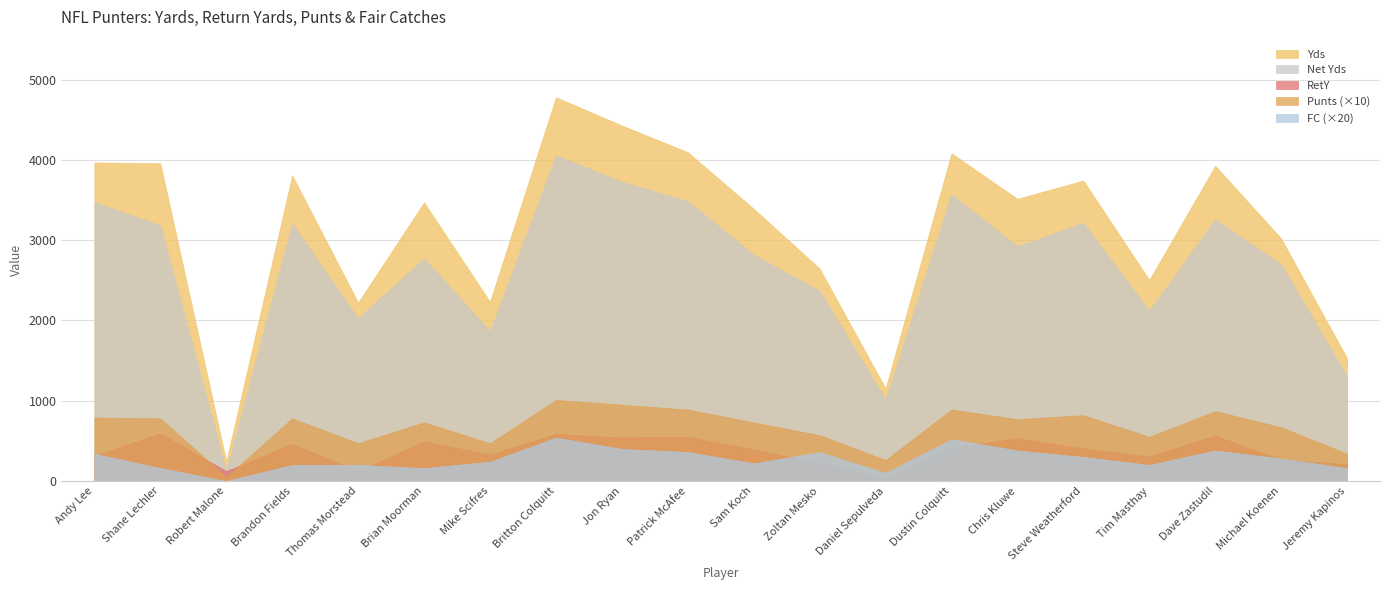

True or false: Yds and Net Yds intersect in this chart.

False